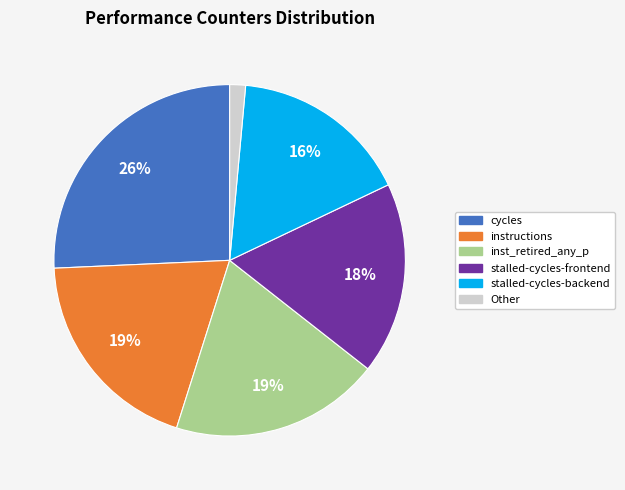

Combined, do stalled-cycles-frontend and instructions account for over 50%?

No